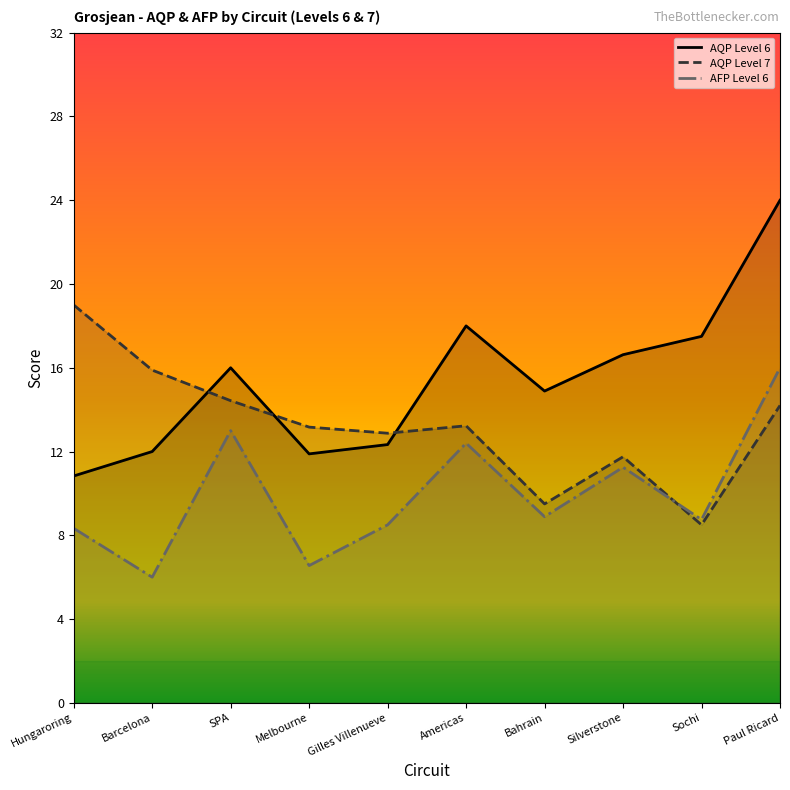

What is the lowest value of the AFP Level 6 series?

6.0